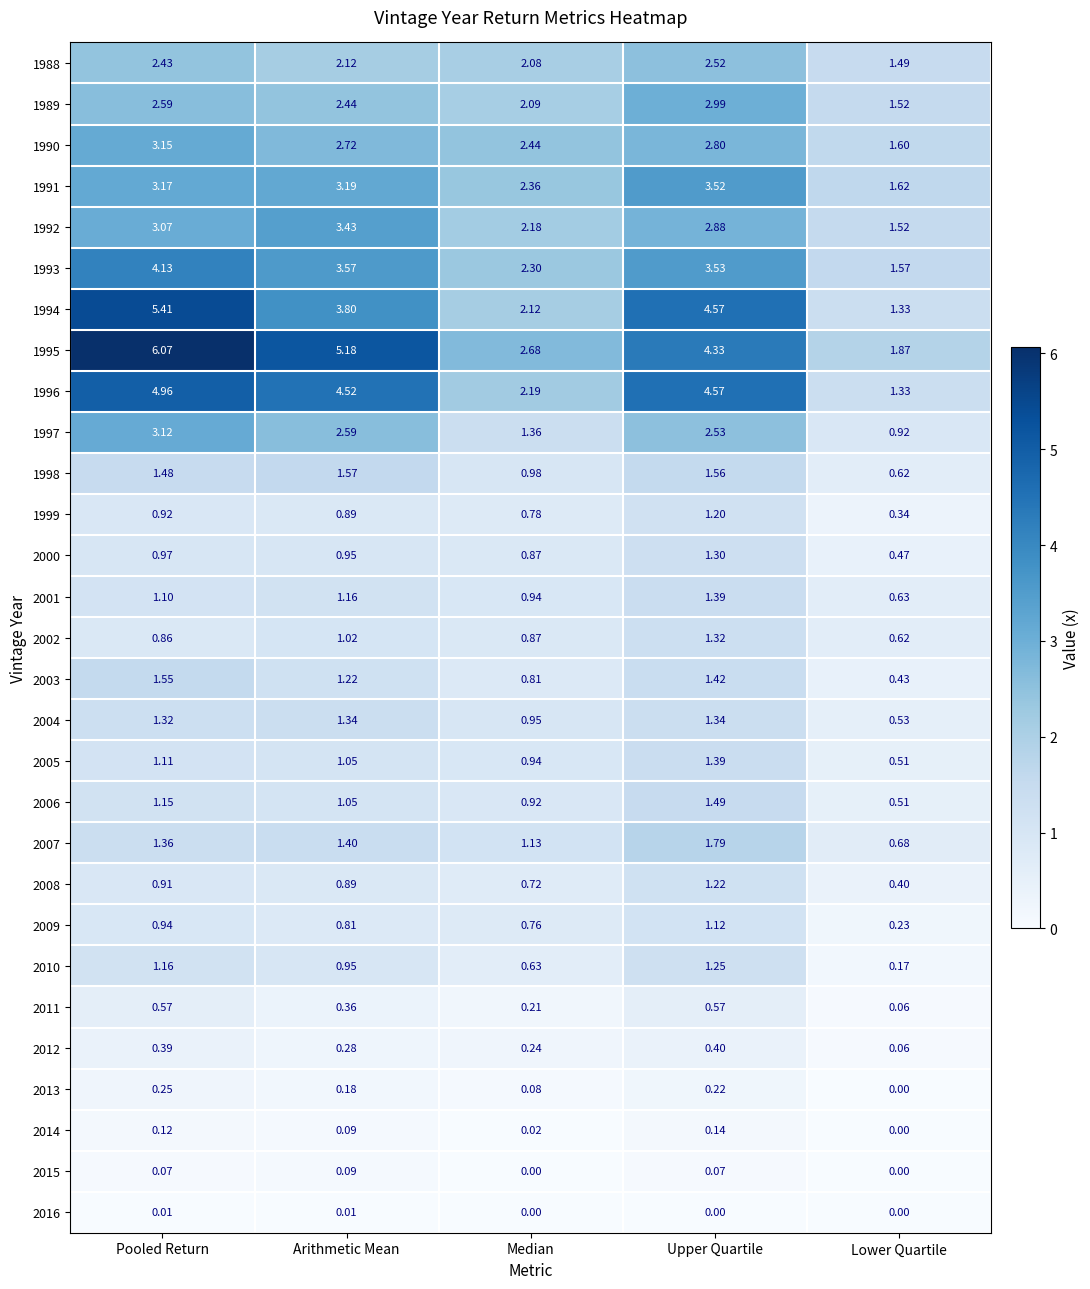

Is the value of 2006 at Pooled Return greater than the value of 2007 at Arithmetic Mean?

No